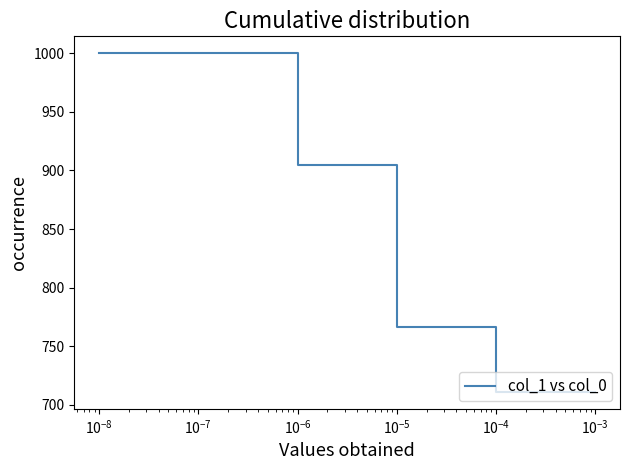

What is the greatest value displayed?

1000